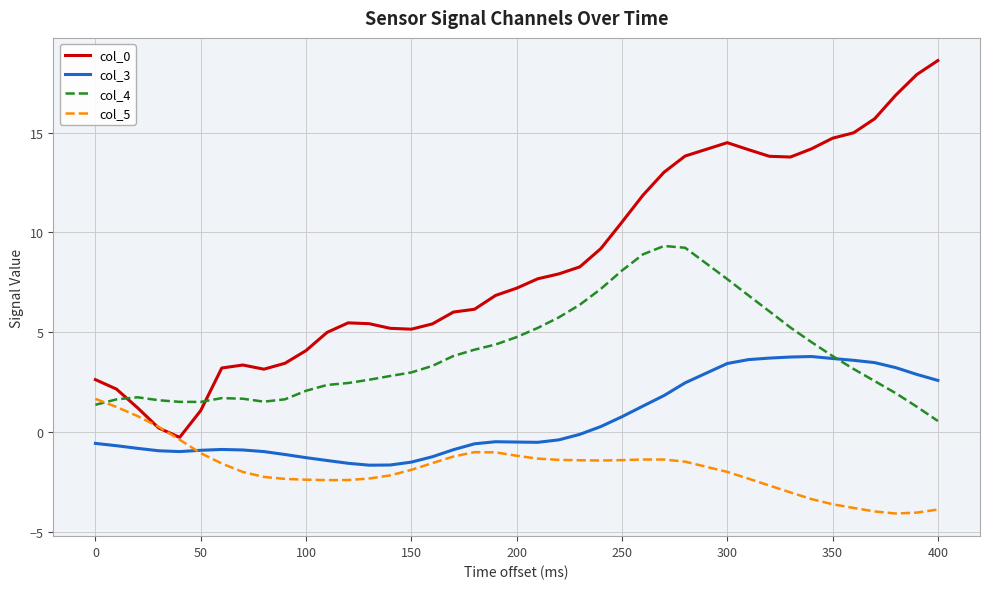

After their last crossing, which series has the higher values: col_5 or col_4?

col_4